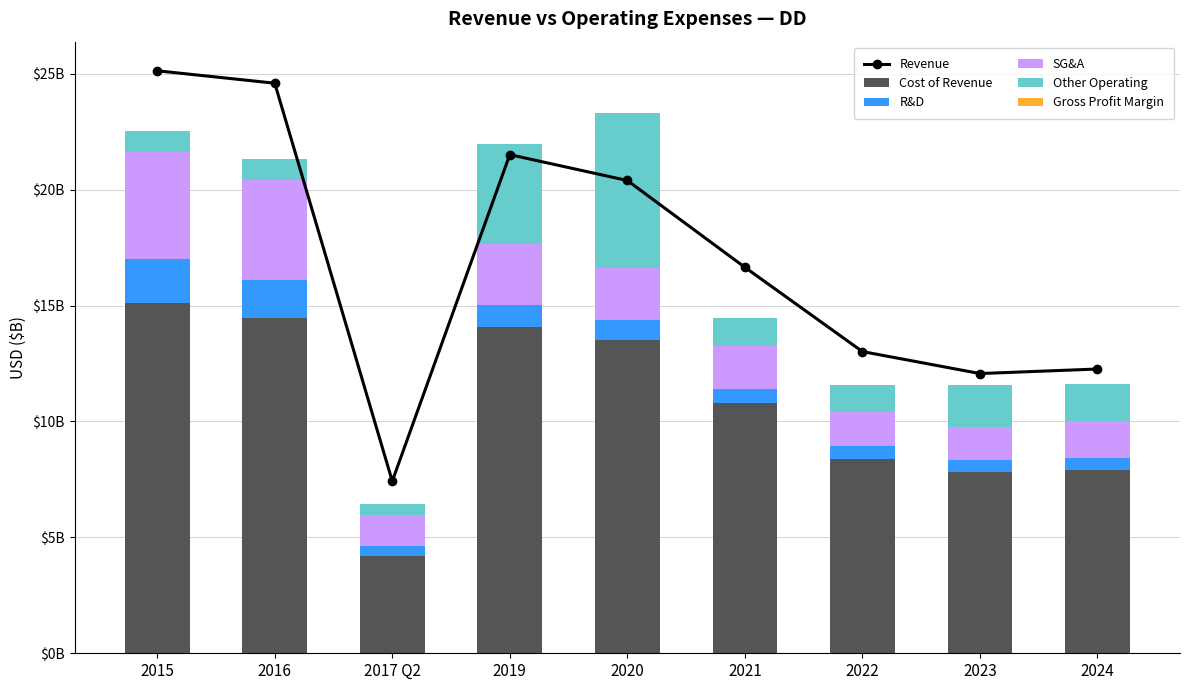

Is it true that R&D equals 955000000 at 2019?

True